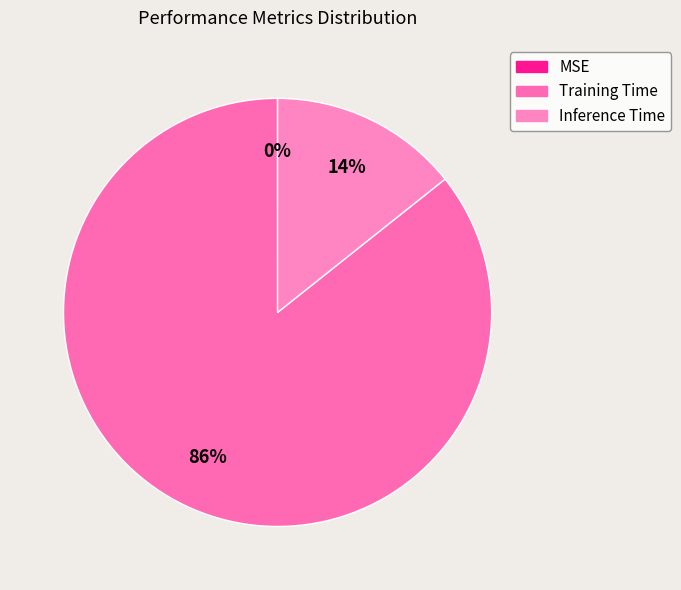

Count the number of slices in the pie.

3